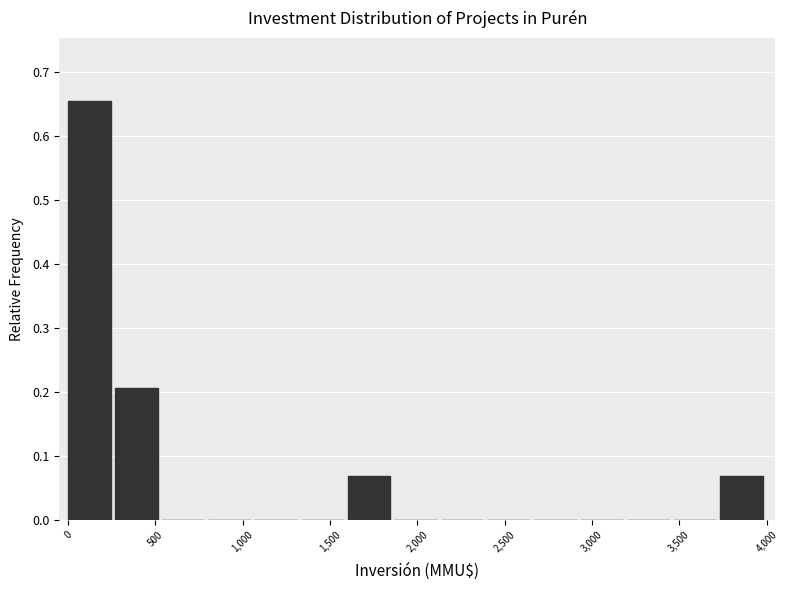

Reading left to right, list every bar in this chart as the range it spans on the x-axis followed by its height. Neither the bar edges nor the heights are printed on the chart, so give them approximately, as read against the axes.

0 to 250: 0.66
250 to 550: 0.21
550 to 800: 0
800 to 1050: 0
1050 to 1350: 0
1350 to 1600: 0
1600 to 1850: 0.07
1850 to 2150: 0
2150 to 2400: 0
2400 to 2650: 0
2650 to 2950: 0
2950 to 3200: 0
3200 to 3450: 0
3450 to 3750: 0
3750 to 4000: 0.07